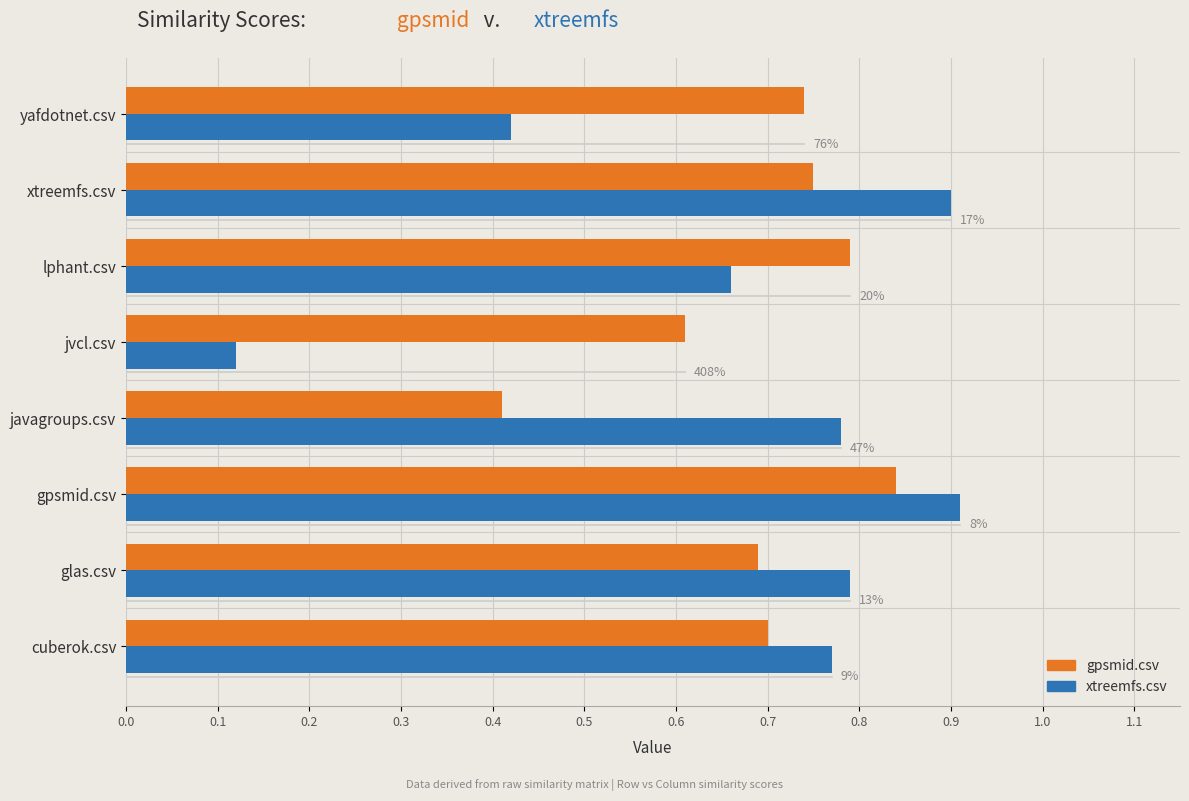

What are all the series names shown in the legend?

gpsmid.csv, xtreemfs.csv